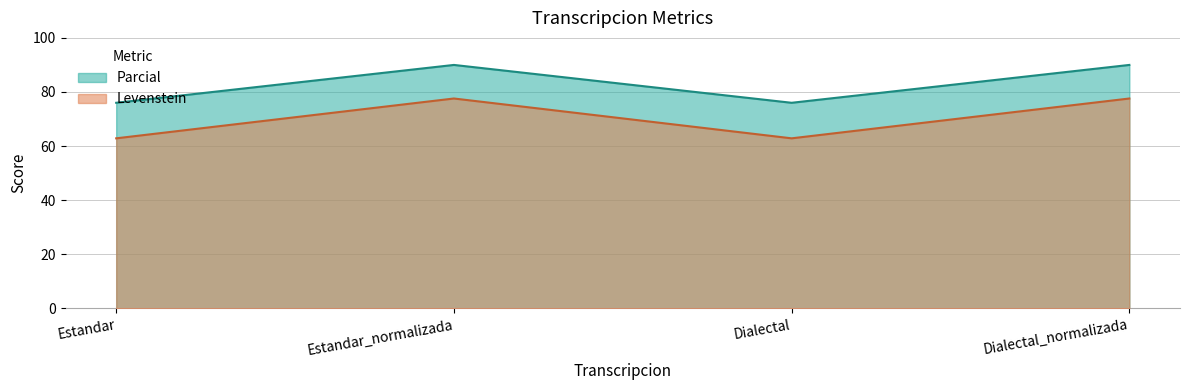

True or false: Levenstein has a value of 77.6 at Estandar_normalizada.

True